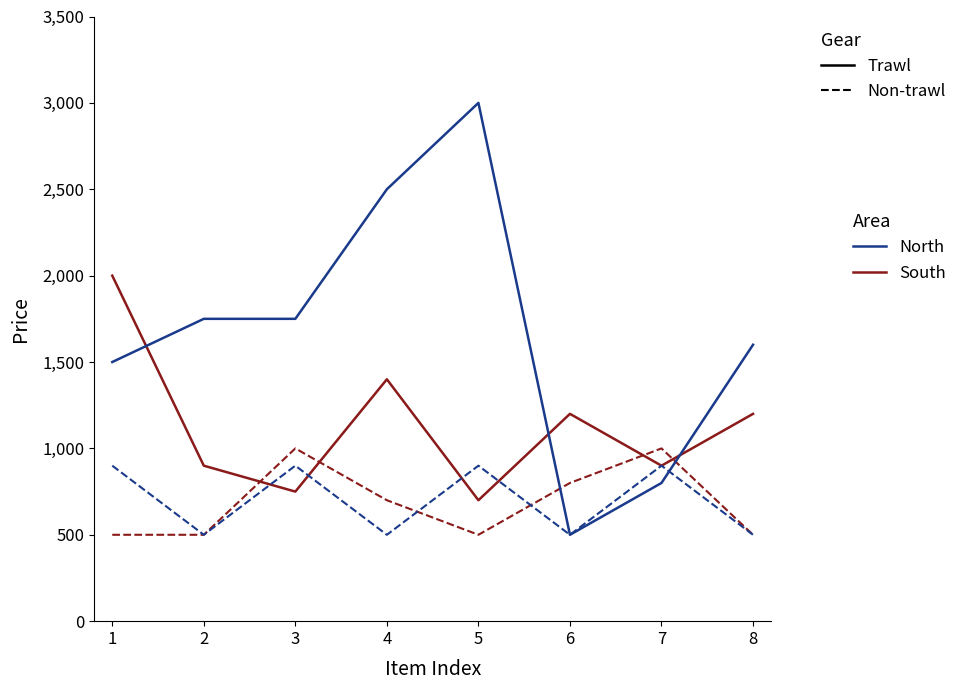

What is the total value across all series at 4?

5100